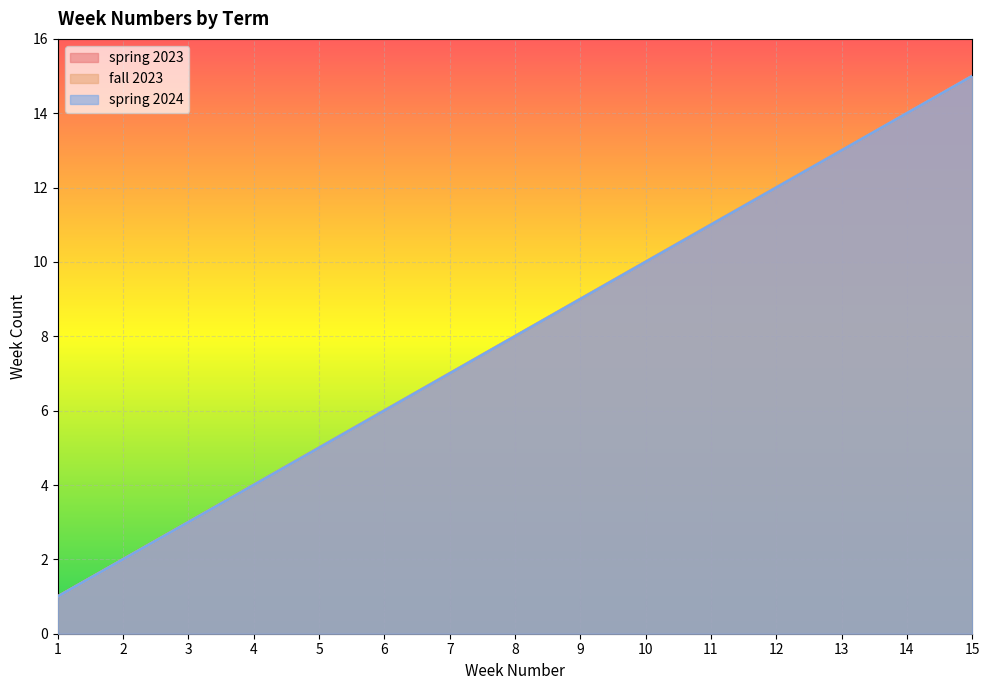

Reading right to left, extract all data points from this chart.

spring 2023: 15=15	14=14	13=13	12=12	11=11	10=10	9=9	8=8	7=7	6=6	5=5	4=4	3=3	2=2	1=1
fall 2023: 15=15	14=14	13=13	12=12	11=11	10=10	9=9	8=8	7=7	6=6	5=5	4=4	3=3	2=2	1=1
spring 2024: 15=15	14=14	13=13	12=12	11=11	10=10	9=9	8=8	7=7	6=6	5=5	4=4	3=3	2=2	1=1